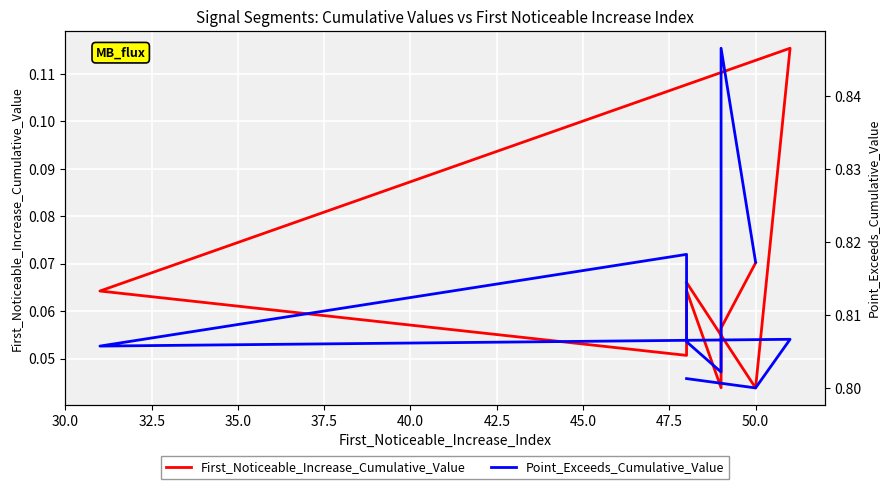

What is the difference between the maximum and minimum values in the First_Noticeable_Increase_Cumulative_Value series?

0.1